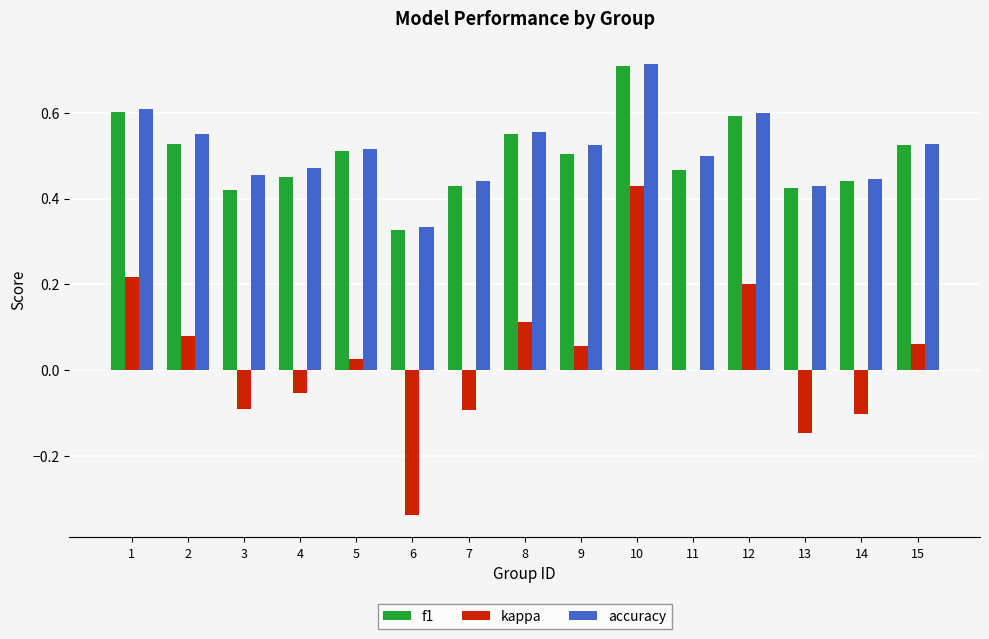

Is it true that kappa equals 0.1 at 12?

False